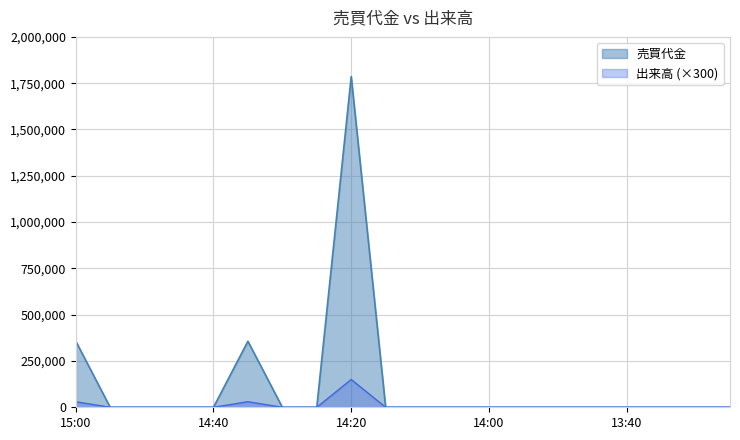

True or false: 出来高 and 売買代金 cross at least once.

False